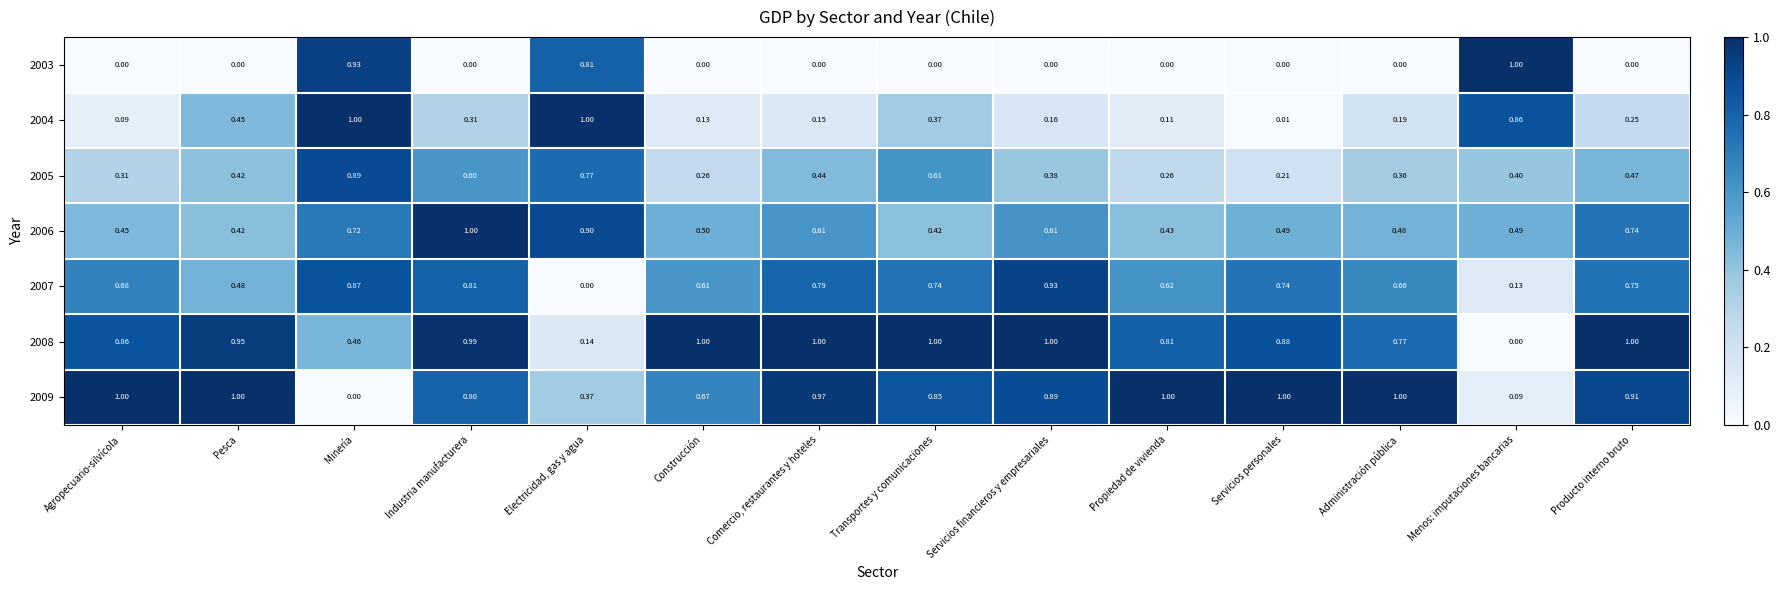

At which label is 2004 closest to 0?

Servicios personales